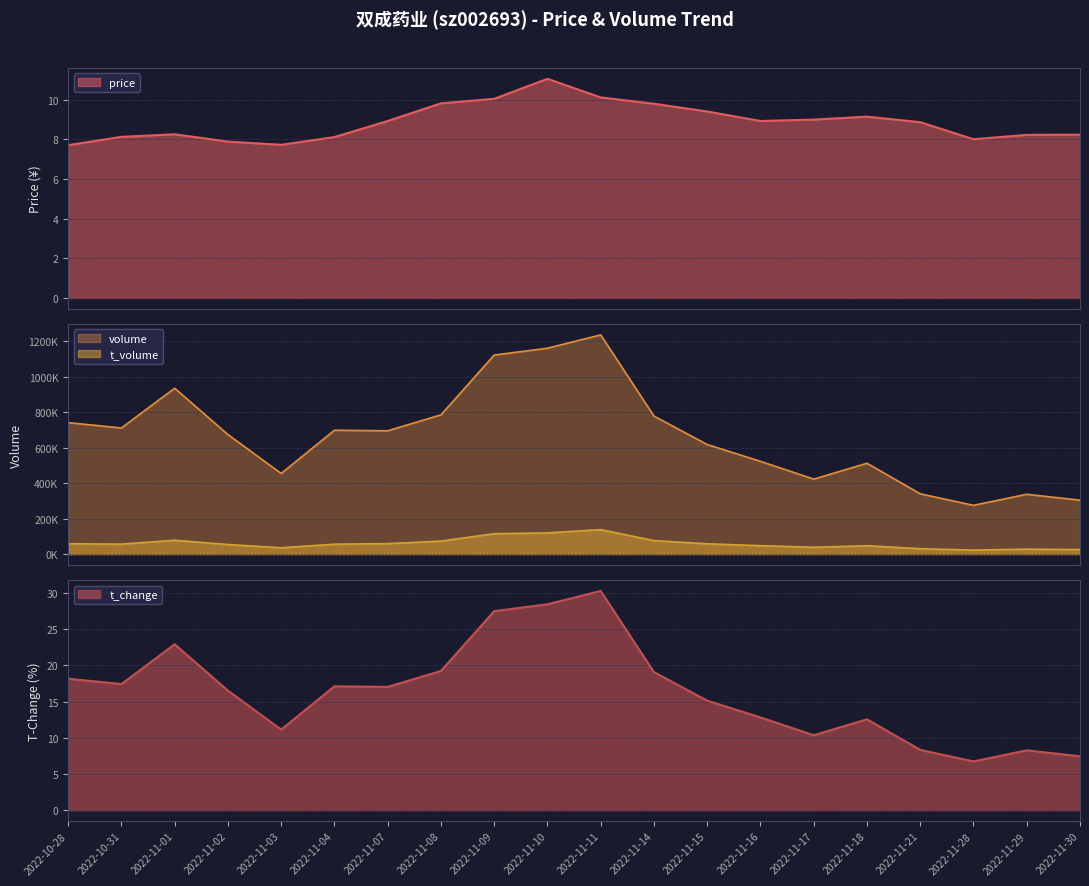

The value of t_change at 2022-11-17 is 10.4. True or false?

True